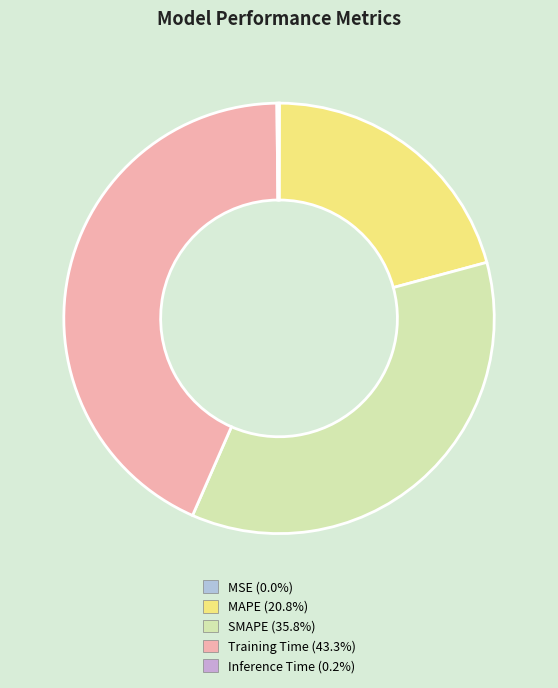

Do Inference Time and MSE together represent more than half of the pie?

No